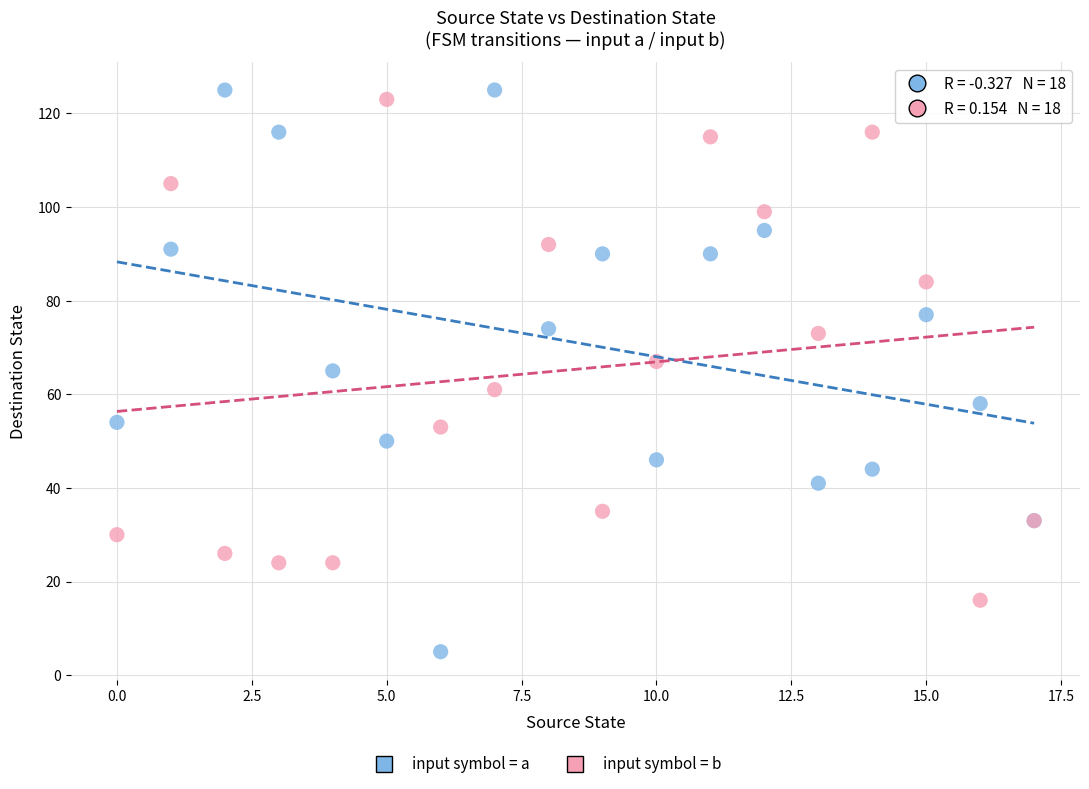

Which series contains the lowest Y value?

input symbol = a